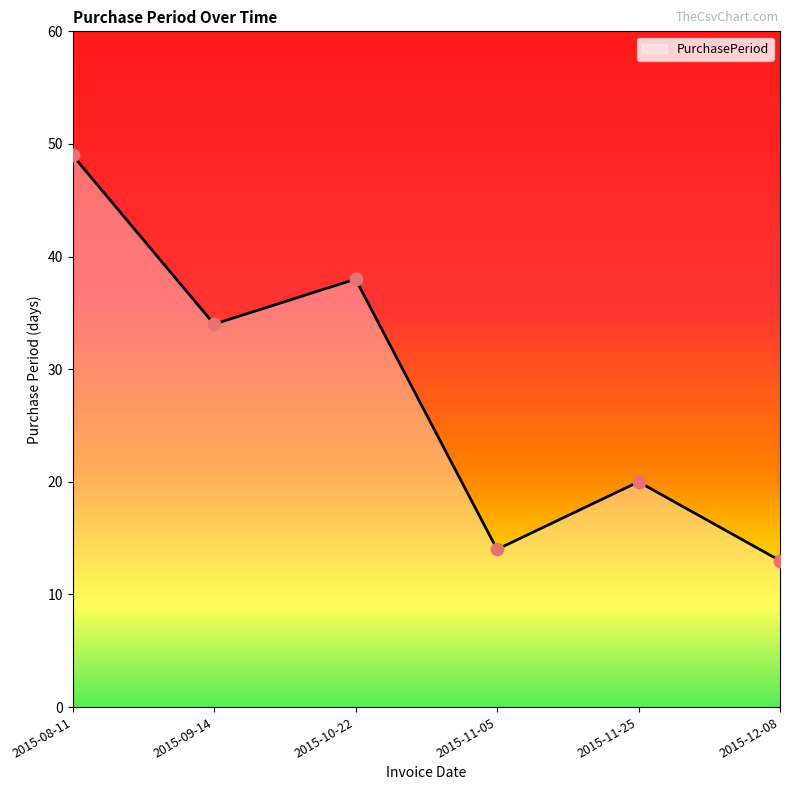

What is the ratio of the value at 2015-10-22 to the value at 2015-08-11?

0.8